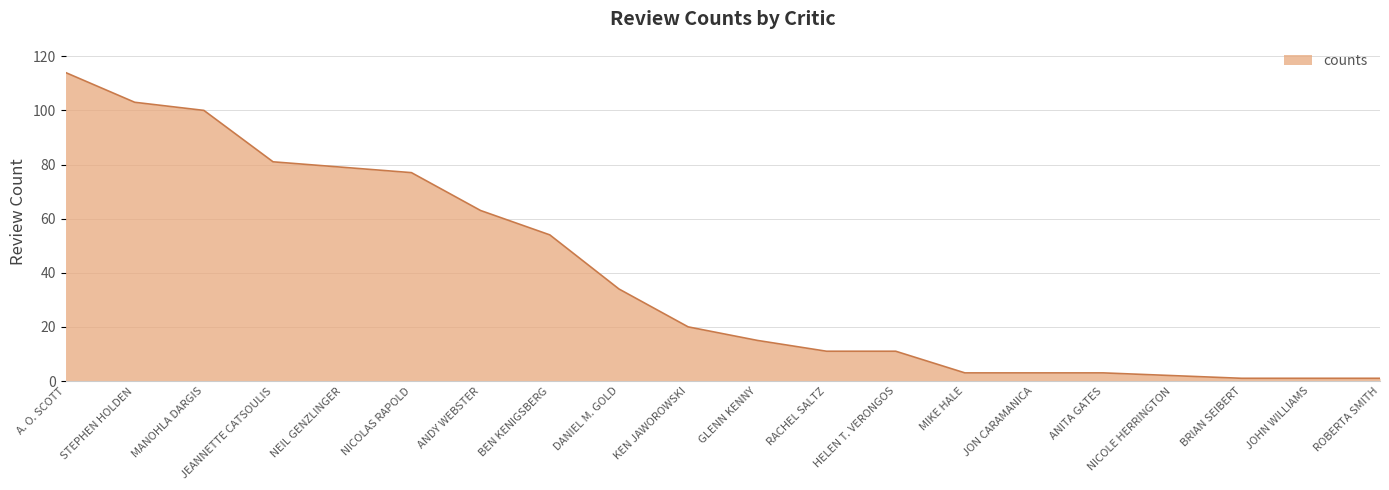

What is the greatest value displayed?

114